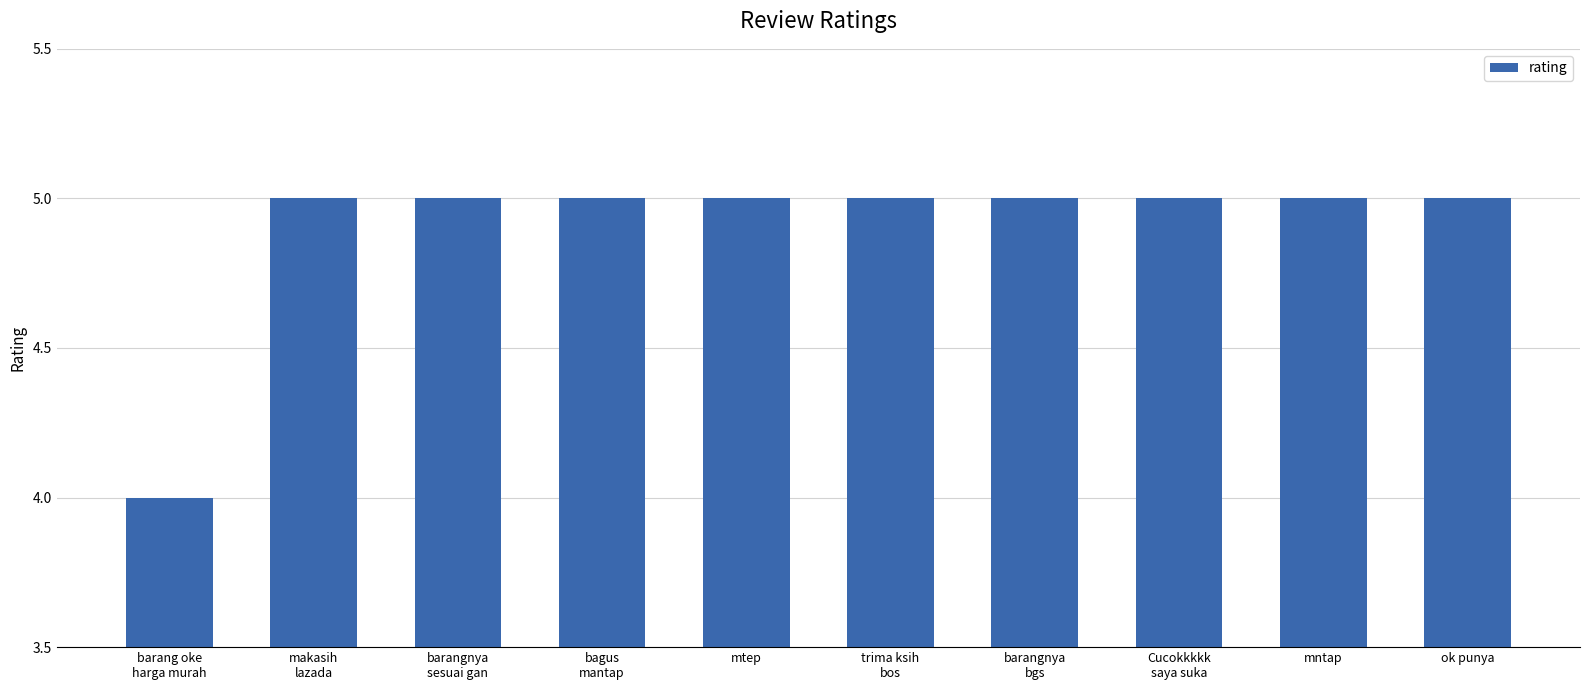

What is the label of the 6th bar from the left?

trima ksih
bos